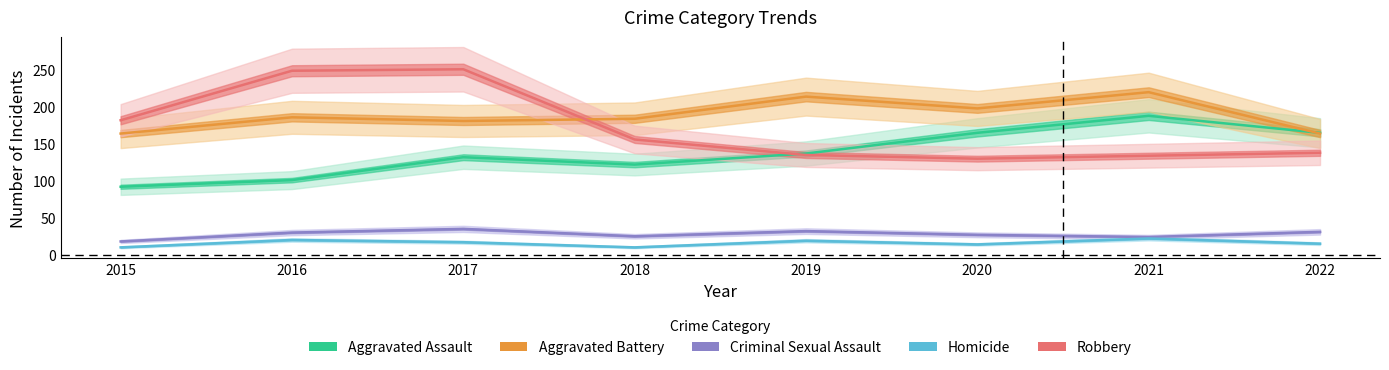

Is it true that Homicide equals 22 at 2021?

True